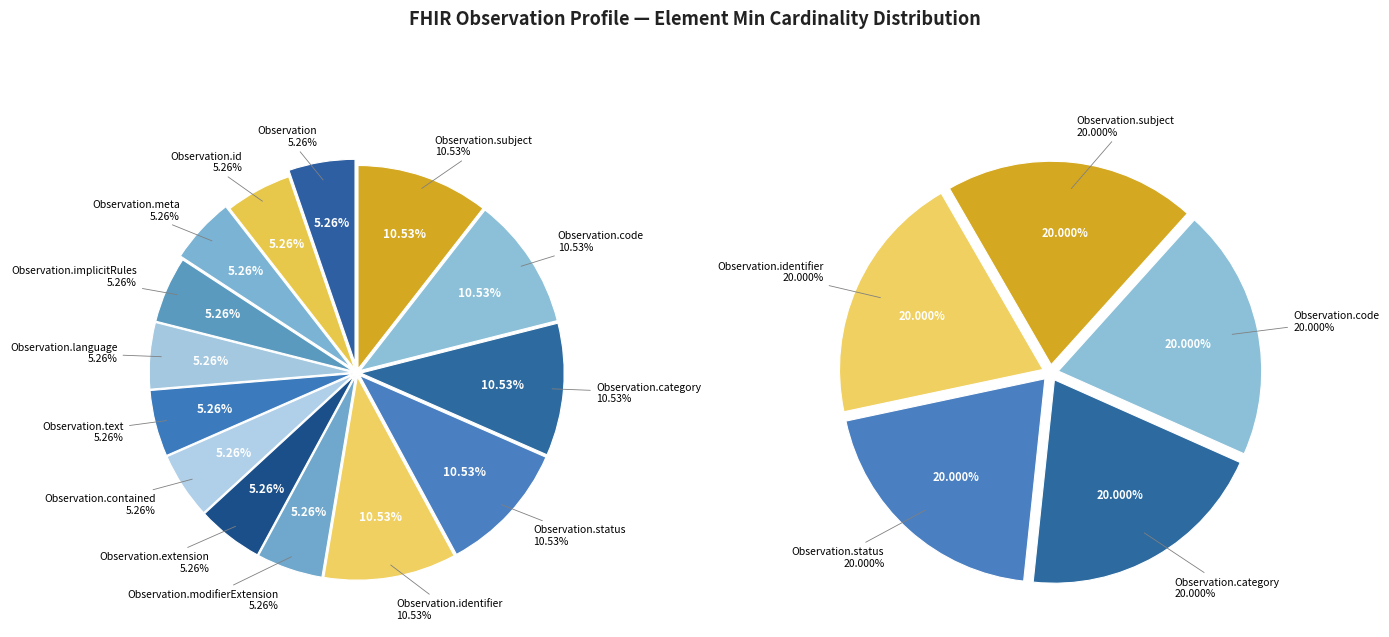

Does 12 represent more than half of the total?

No